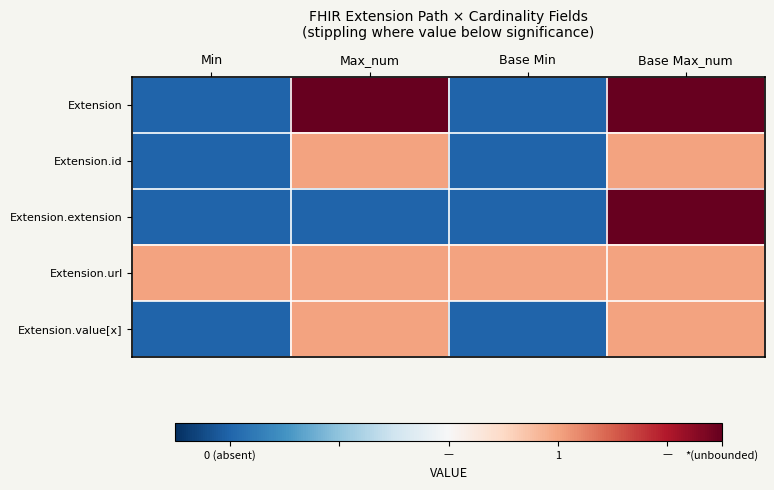

Which has a higher value, Base Min or Max_num?

Max_num